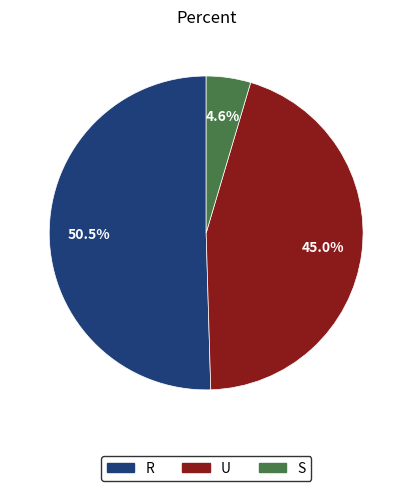

To the nearest percent, what is the difference between the S and U slice percentages?

40%